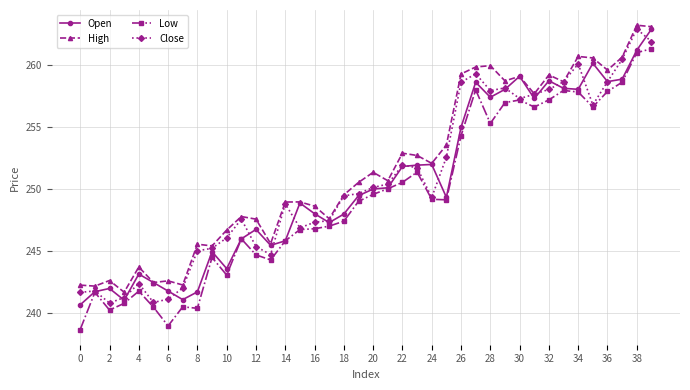

What is the minimum value shown in the chart?

238.7